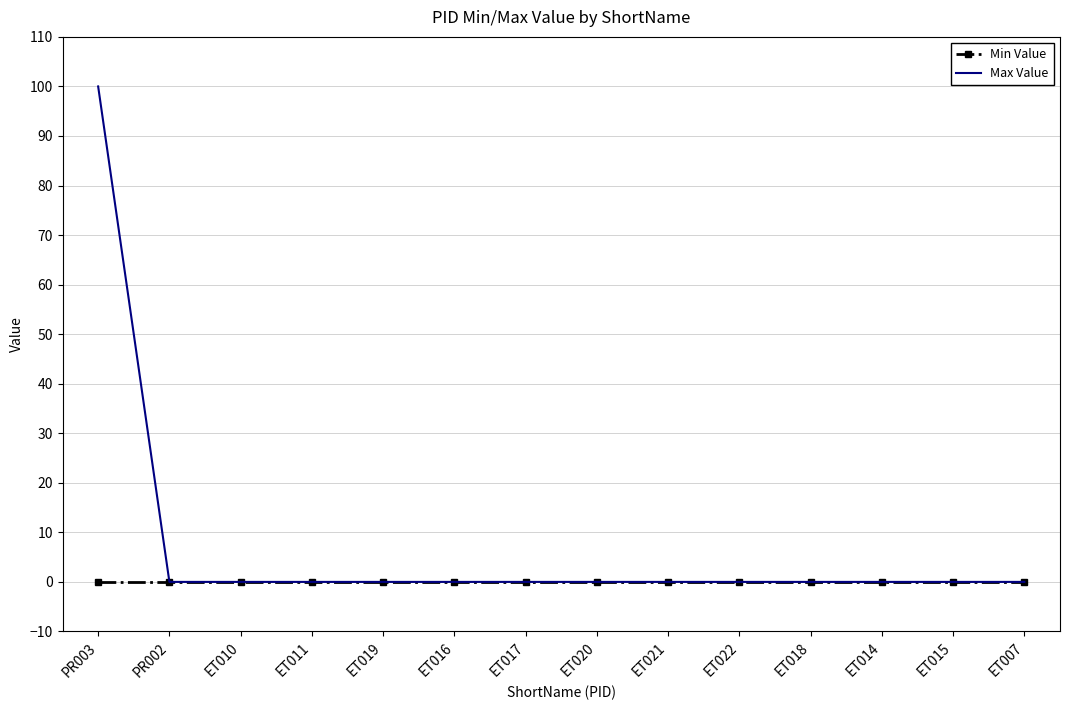

Rank the series by their maximum value, from lowest to highest.

Min Value, Max Value